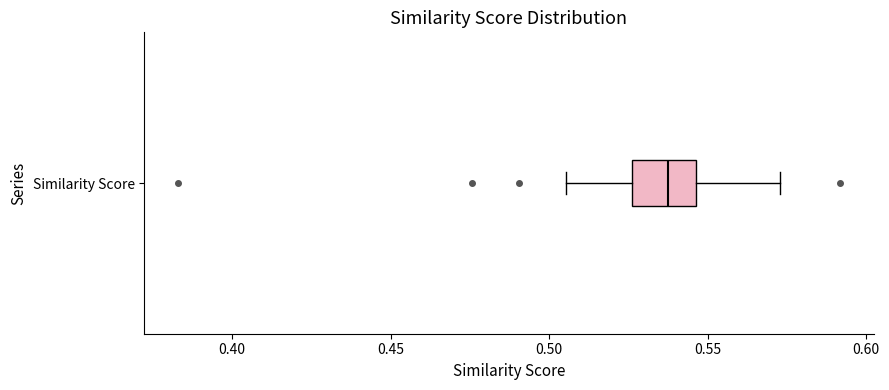

Transcribe this box plot: give where the median line is, the range the box spans, and where the two whiskers end, as read against the x-axis. The values are not printed on the chart, so give them approximately, as read against the axis.

median 0.540, box 0.525 to 0.545, whiskers 0.505 to 0.575